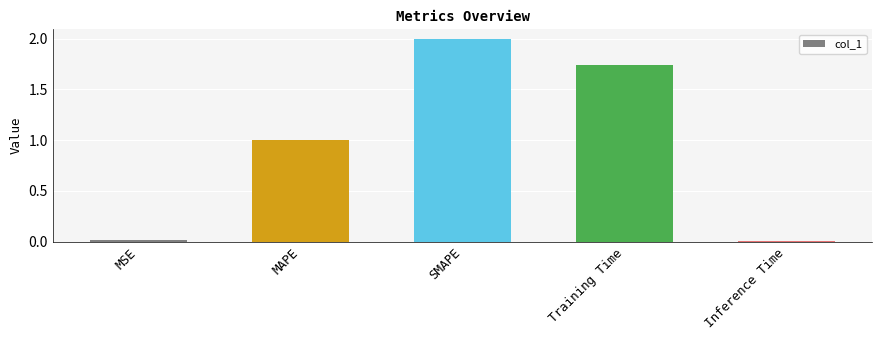

What is the label of the 2nd bar from the left?

MAPE